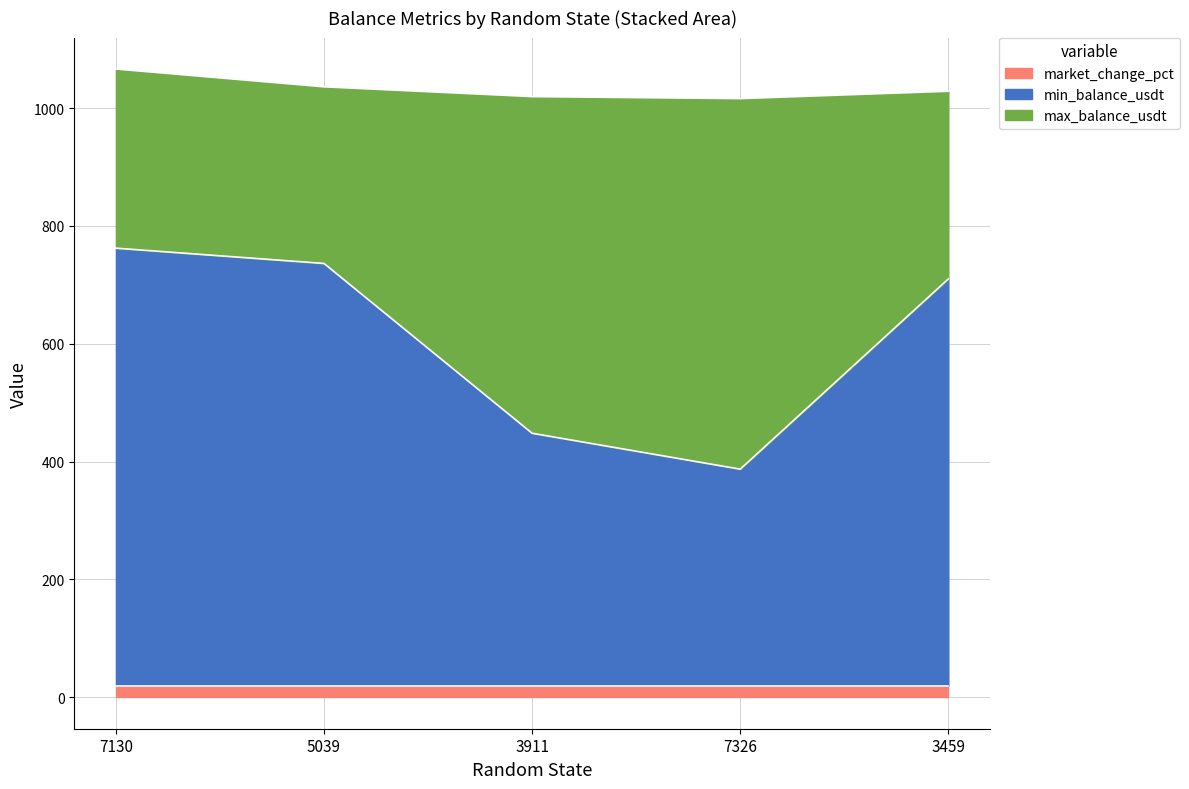

Is it true that market_change_pct equals 19.7 at 5039?

True